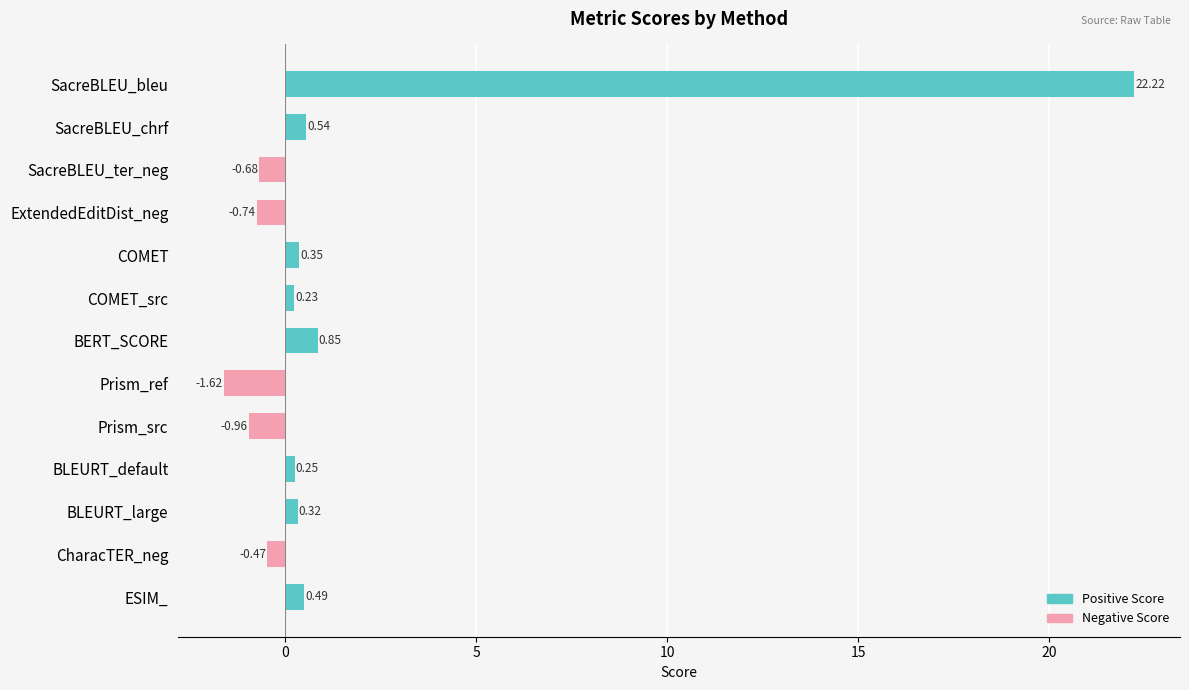

Count the number of data series in this chart.

1